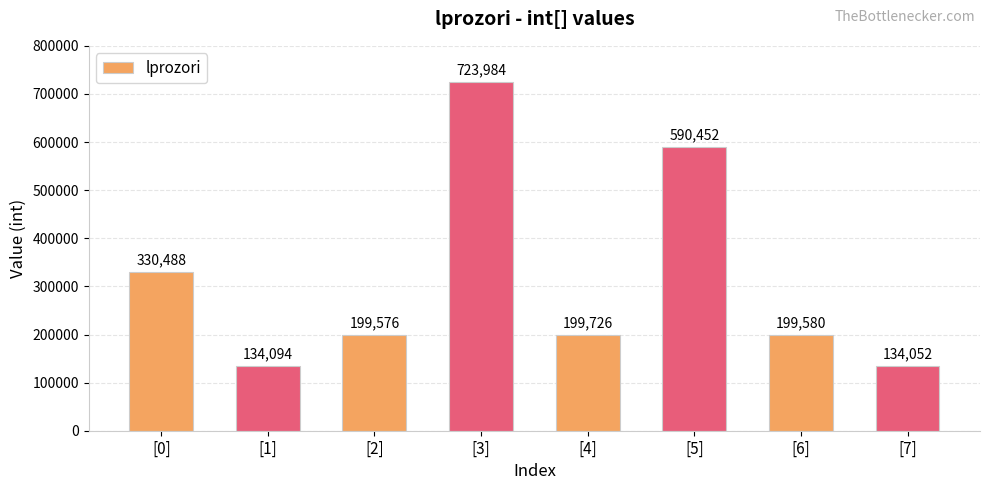

Reading left to right, transcribe all the data shown in this chart.

330488	134094	199576	723984	199726	590452	199580	134052